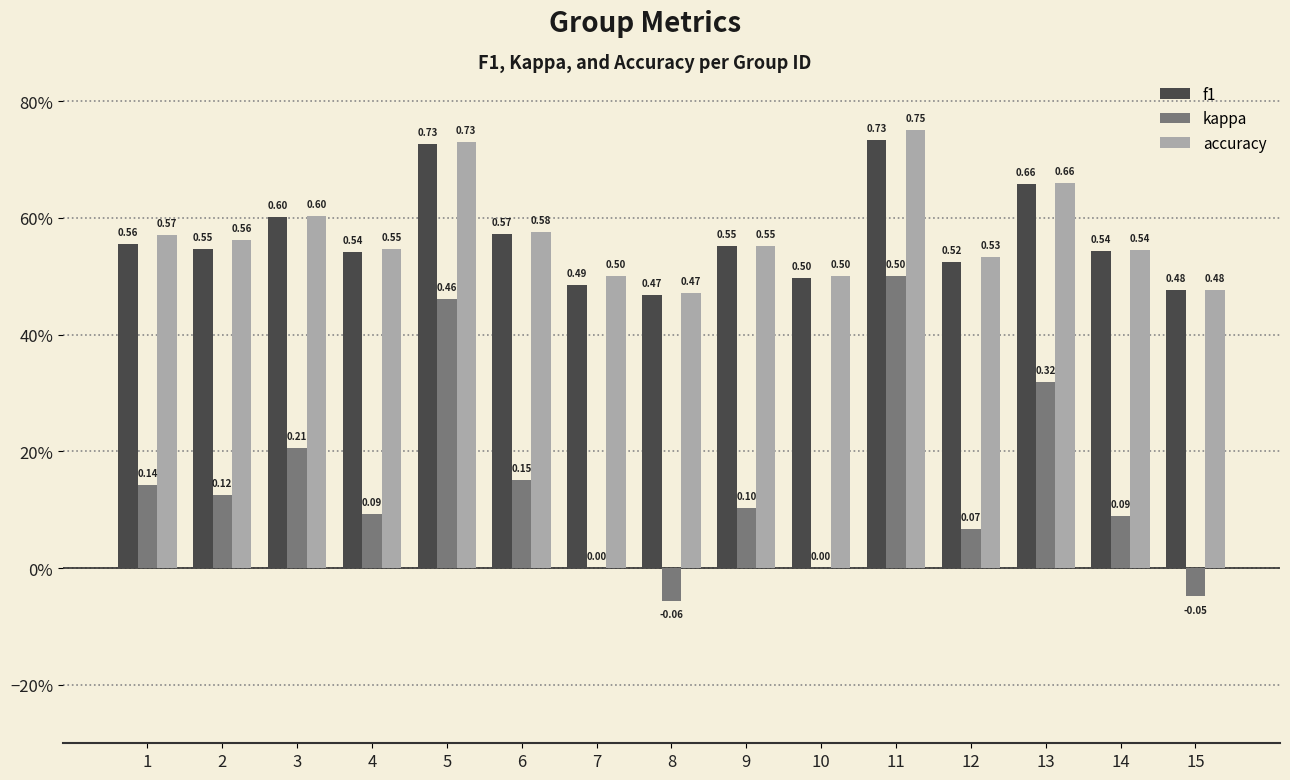

True or false: f1 has a value of 0.6 at 9.

True